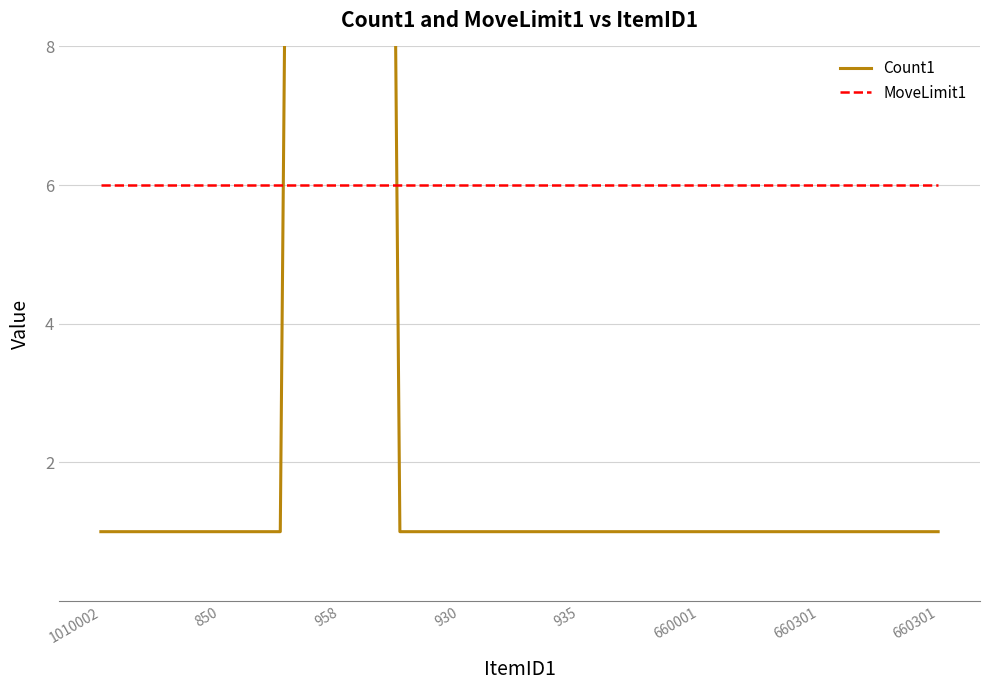

True or false: MoveLimit1 has more than 0 interior local peaks.

False